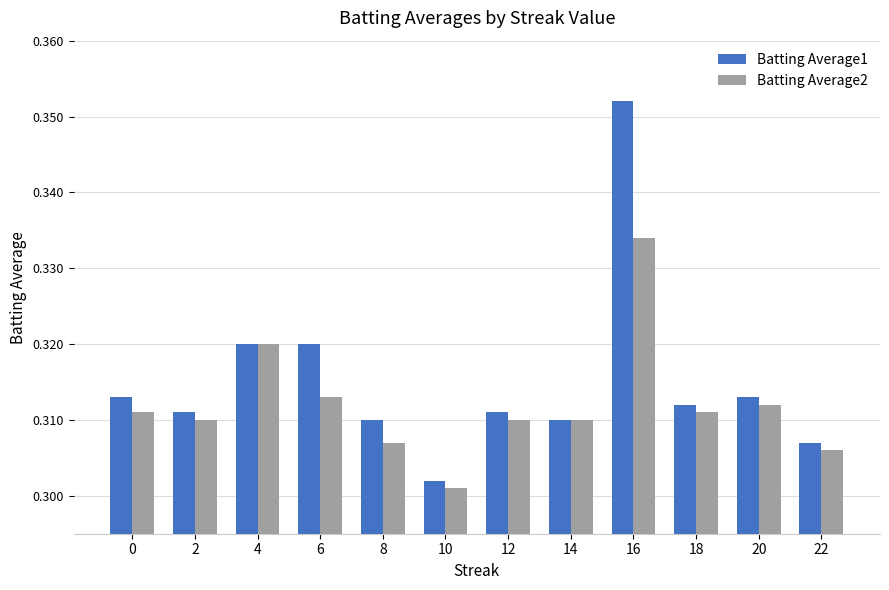

Is the value of Batting Average1 at 14 greater than the value of Batting Average2 at 16?

No